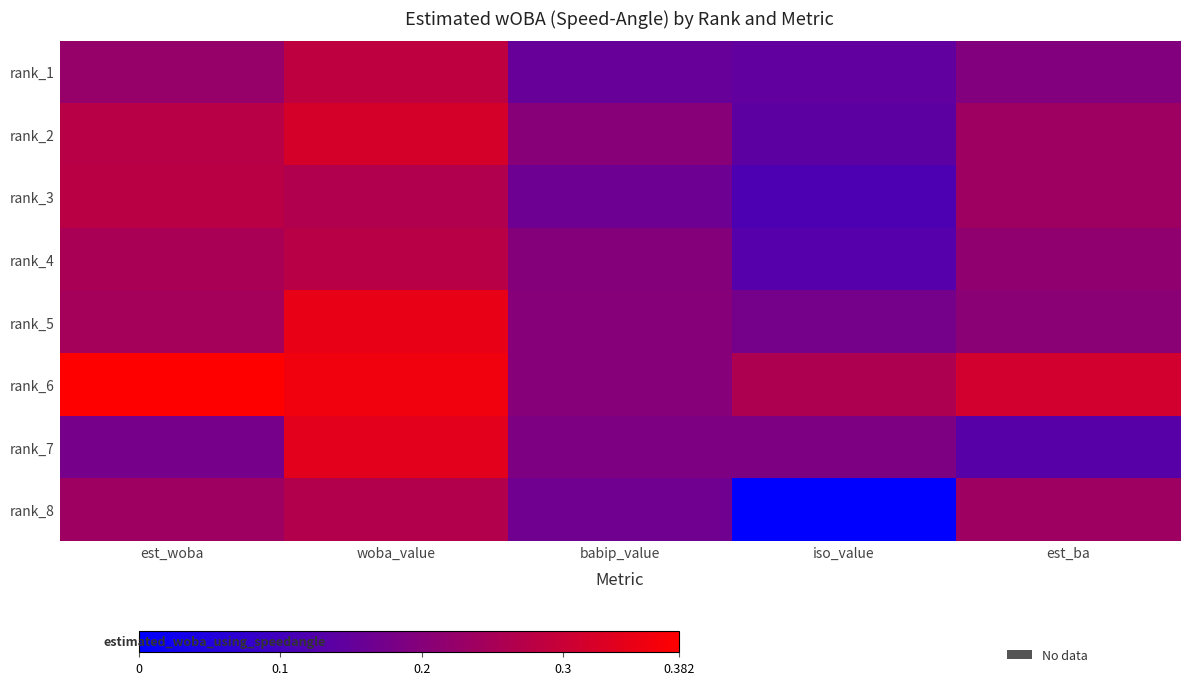

At how many categories does at least one series exceed 0?

5